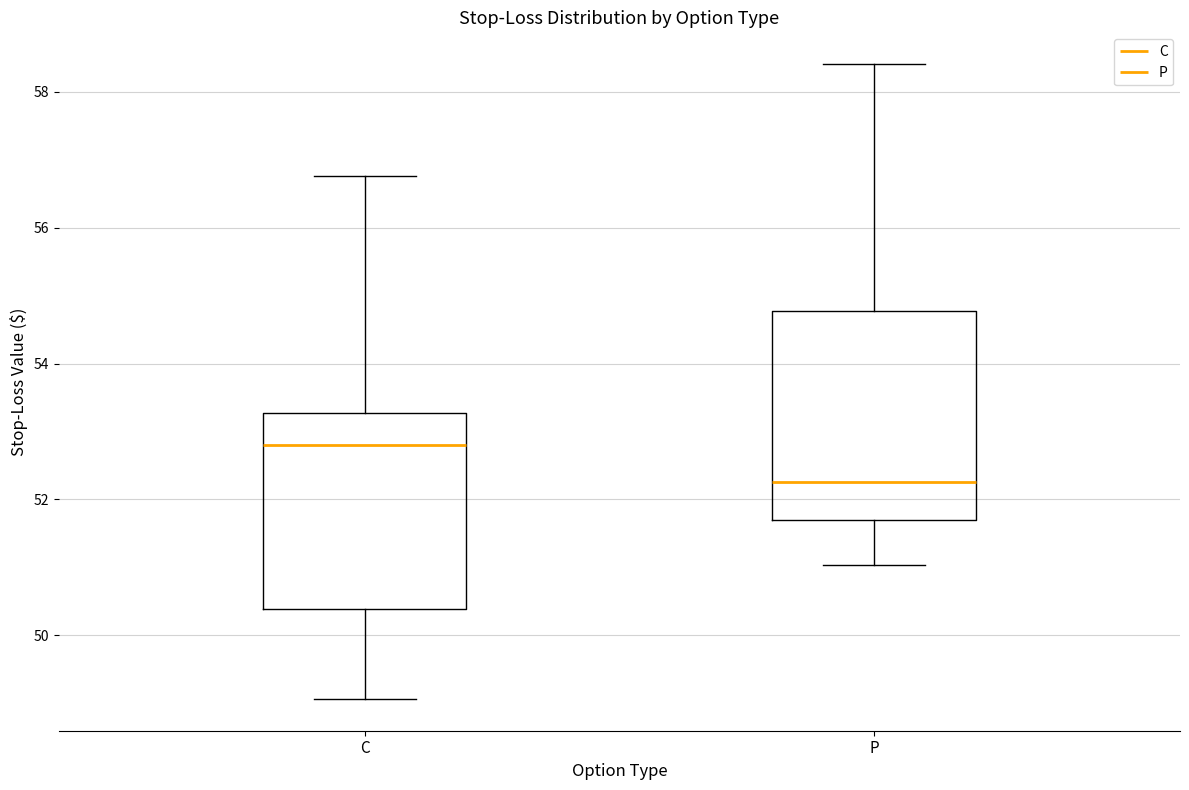

Reading left to right, read every box against the y-axis: the position of its median line, the range the box covers, and the ends of its whiskers. The values are not printed on the chart, so give them approximately, as read against the axis.

C: median 52.8, box 50.4 to 53.2, whiskers 49.0 to 56.8
P: median 52.2, box 51.8 to 54.8, whiskers 51.0 to 58.4